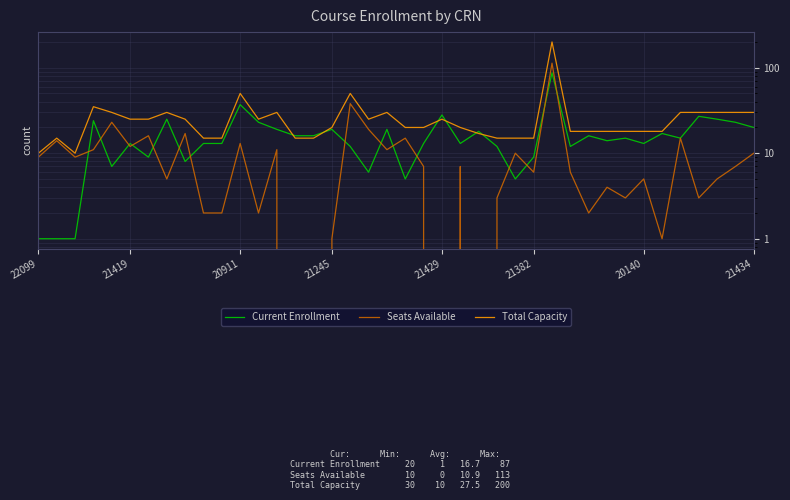

How many values in the Current Enrollment series are below 15?

20